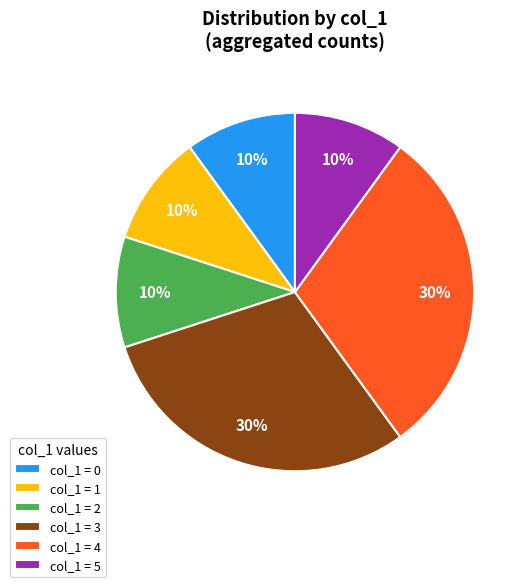

What percentage is the col_1 = 1 slice, to the nearest percent?

10%